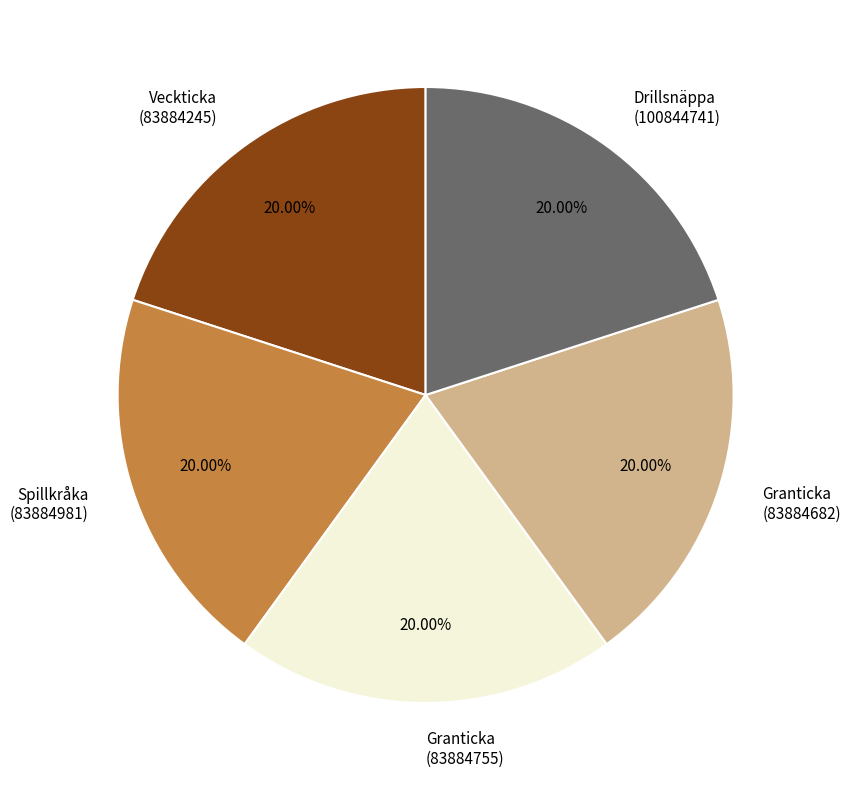

How many segments does this pie chart have?

5